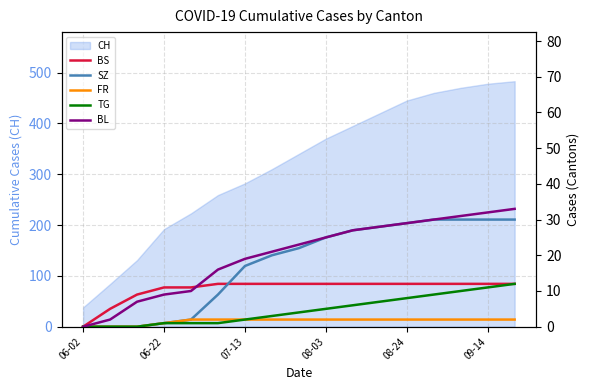

True or false: BS and SZ intersect in this chart.

True